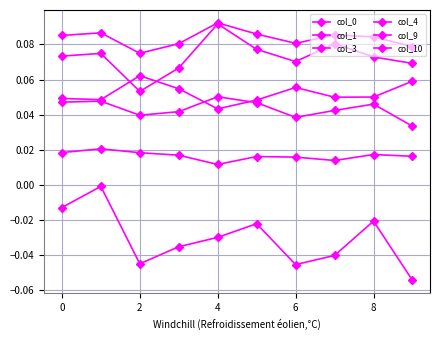

List the series in order of their peak value, highest first.

col_1, col_4, col_3, col_0, col_9, col_10